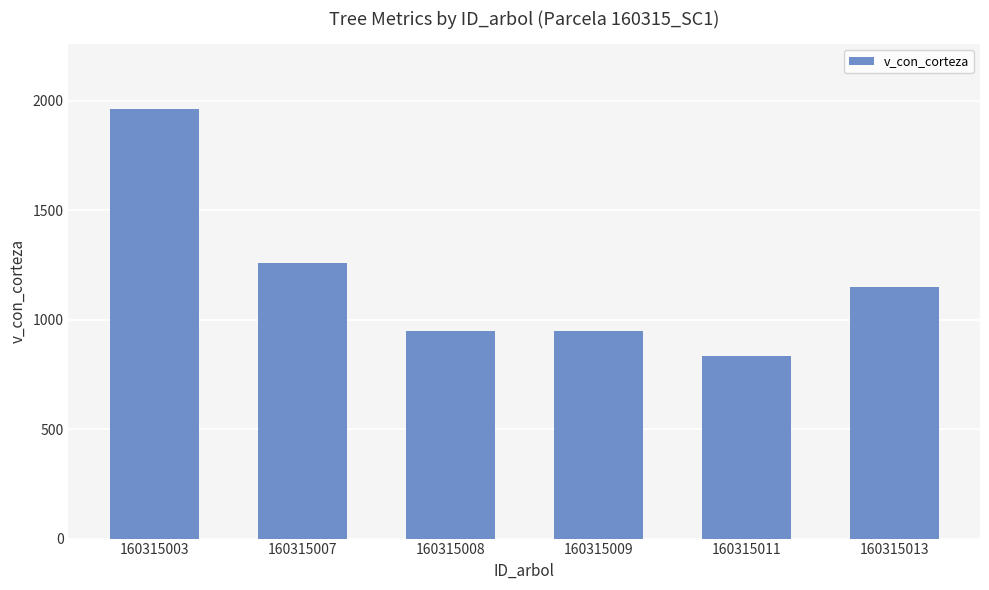

At which label is the value closest to 1399?

160315007